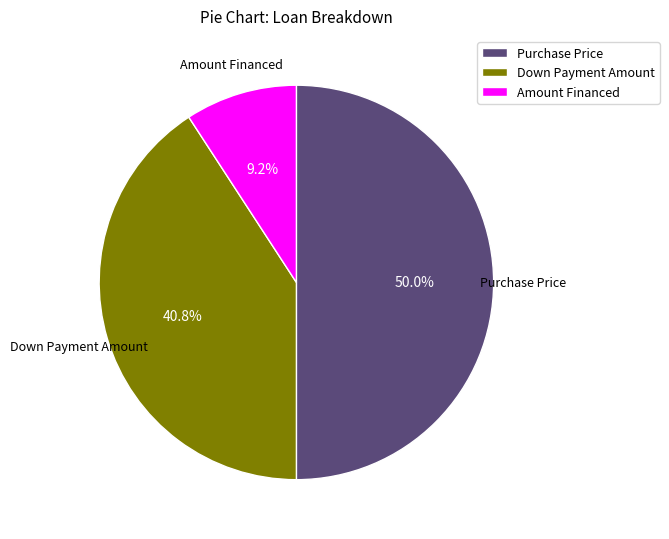

What percentage do Down Payment Amount and Purchase Price together represent?

90.8%